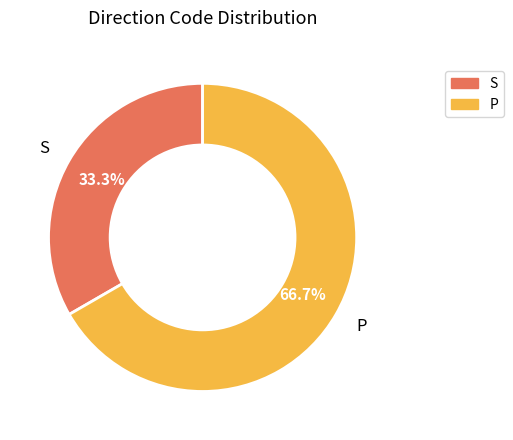

Is there a majority slice in this chart?

Yes